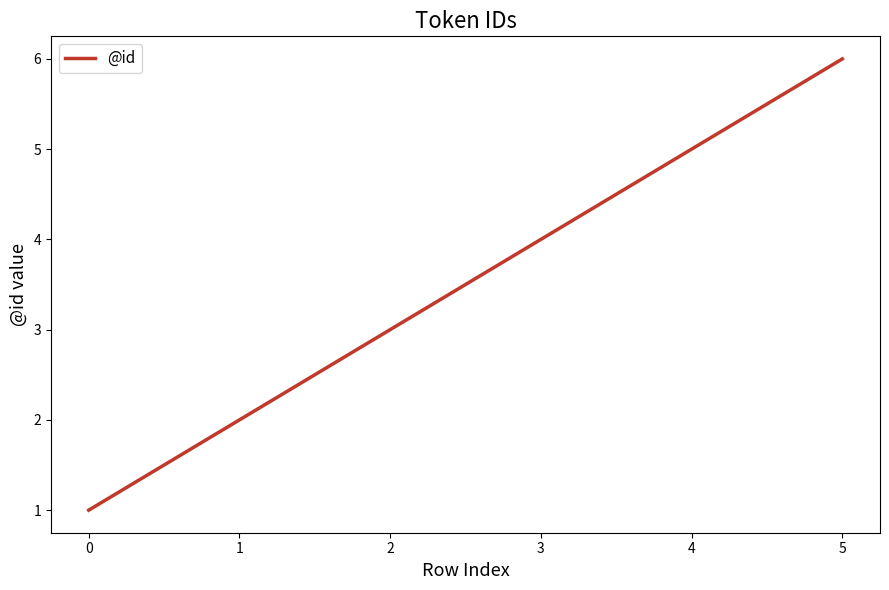

Count the number of data series in this chart.

1